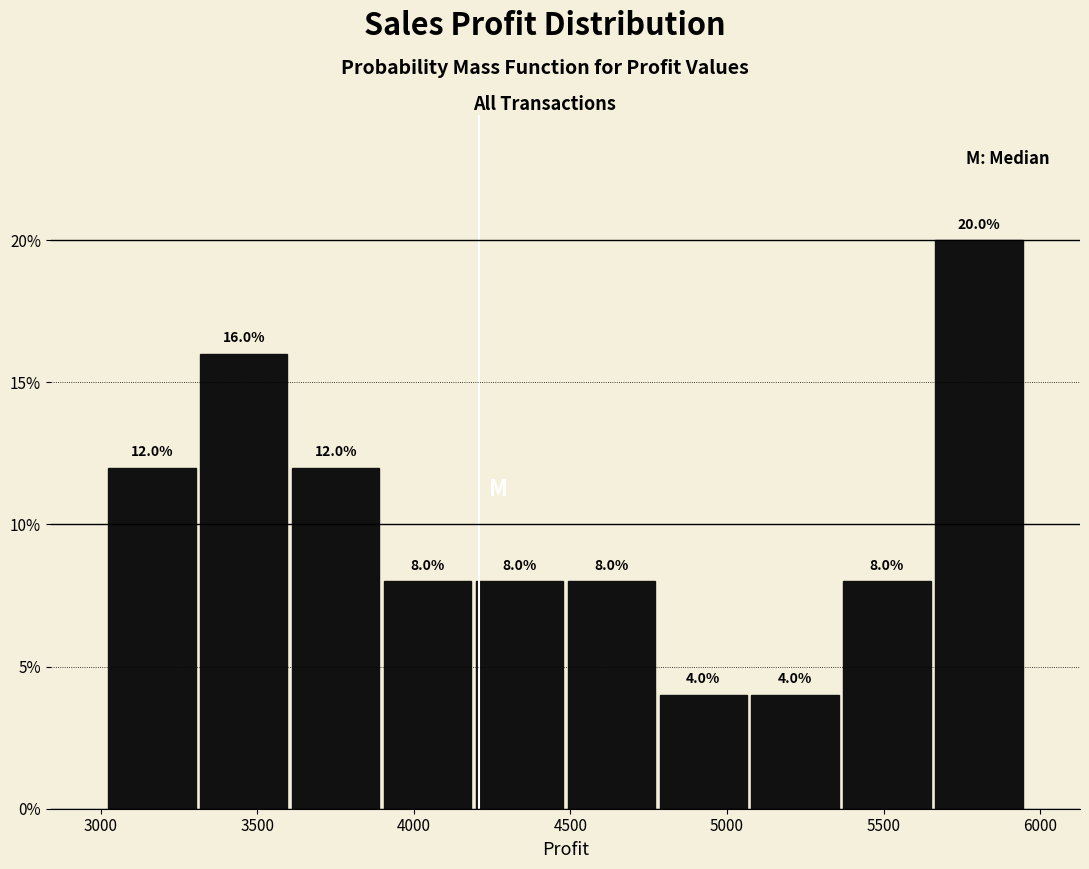

Reading left to right, list every bar in this chart as the range it spans on the x-axis followed by its height. The bar edges are not printed on the chart, so give them approximately, as read against the axis.

3000 to 3300: 12.0
3300 to 3600: 16.0
3600 to 3900: 12.0
3900 to 4200: 8.0
4200 to 4500: 8.0
4500 to 4800: 8.0
4800 to 5050: 4.0
5050 to 5350: 4.0
5350 to 5650: 8.0
5650 to 5950: 20.0